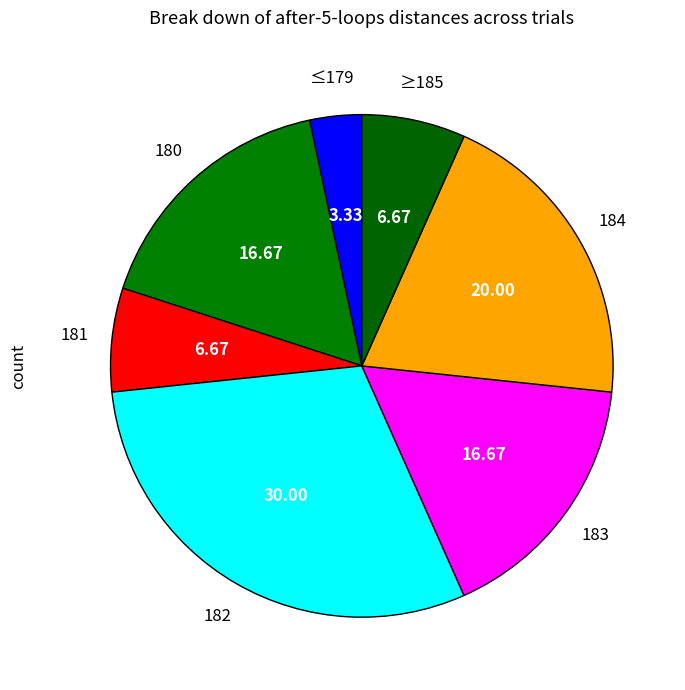

How many segments does this pie chart have?

7